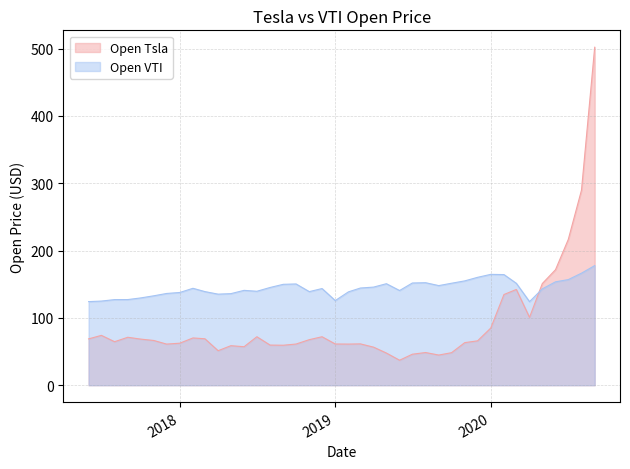

Rank the series at 2020-09-01 from highest to lowest value.

Open Tsla, Open VTI